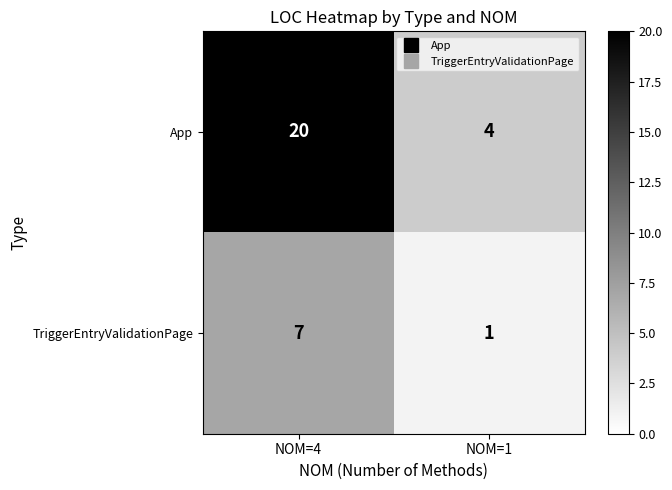

Reading right to left, extract all data points from this chart.

App: NOM=1=4	NOM=4=20
TriggerEntryValidationPage: NOM=1=1	NOM=4=7